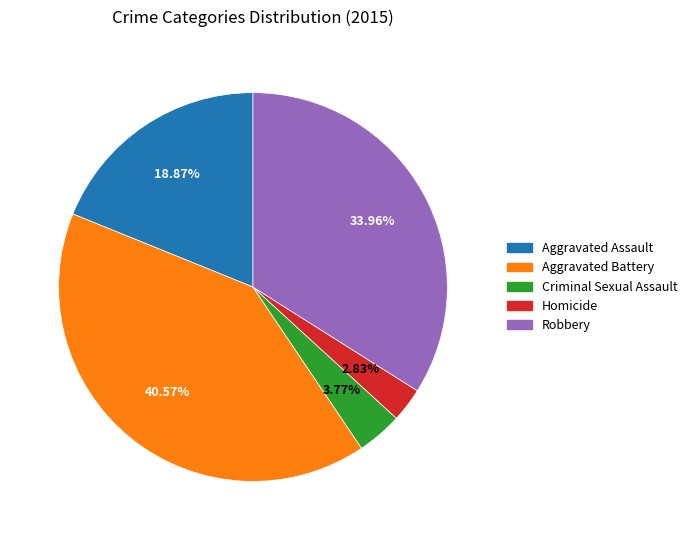

The Aggravated Battery slice represents 27% of the pie. True or false?

False